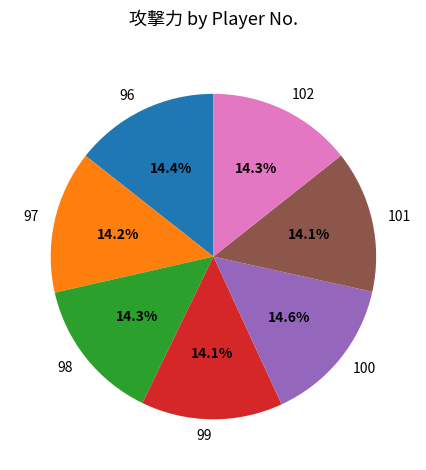

To the nearest percent, what is the combined percentage of 102 and 96?

29%